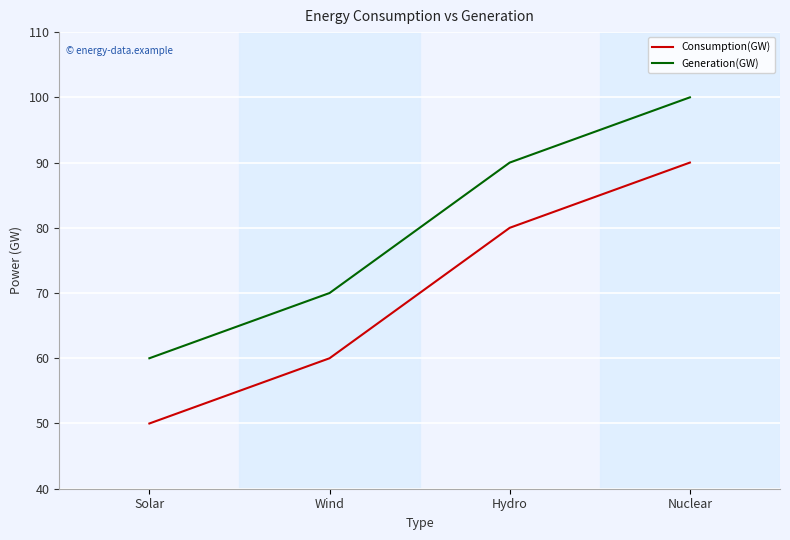

Reading left to right, list all the values displayed in this chart.

Consumption(GW): Solar=50	Wind=60	Hydro=80	Nuclear=90
Generation(GW): Solar=60	Wind=70	Hydro=90	Nuclear=100